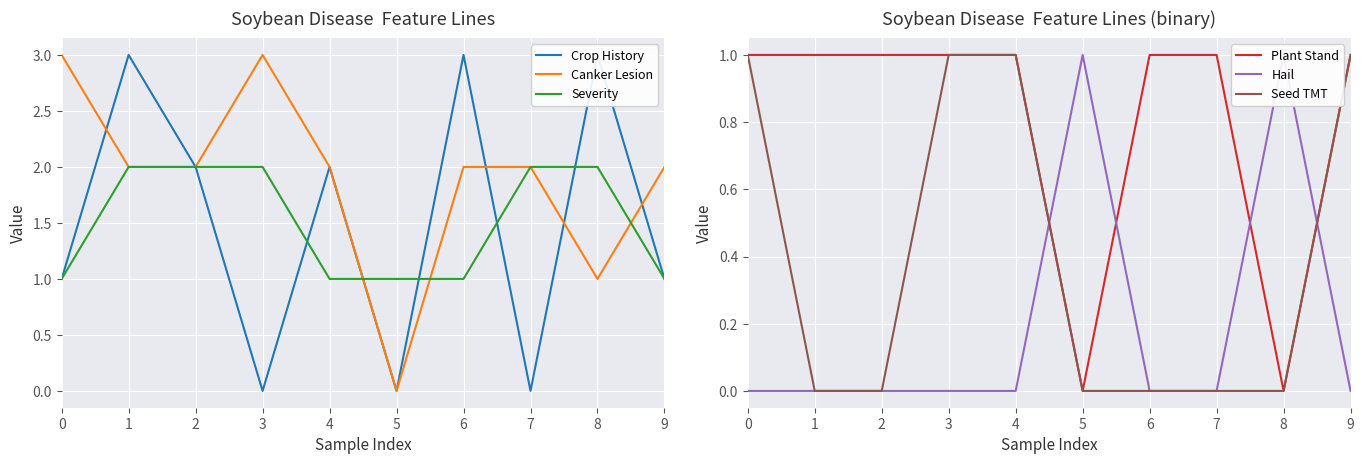

Which series changed the most between 2 and 6?

Crop History